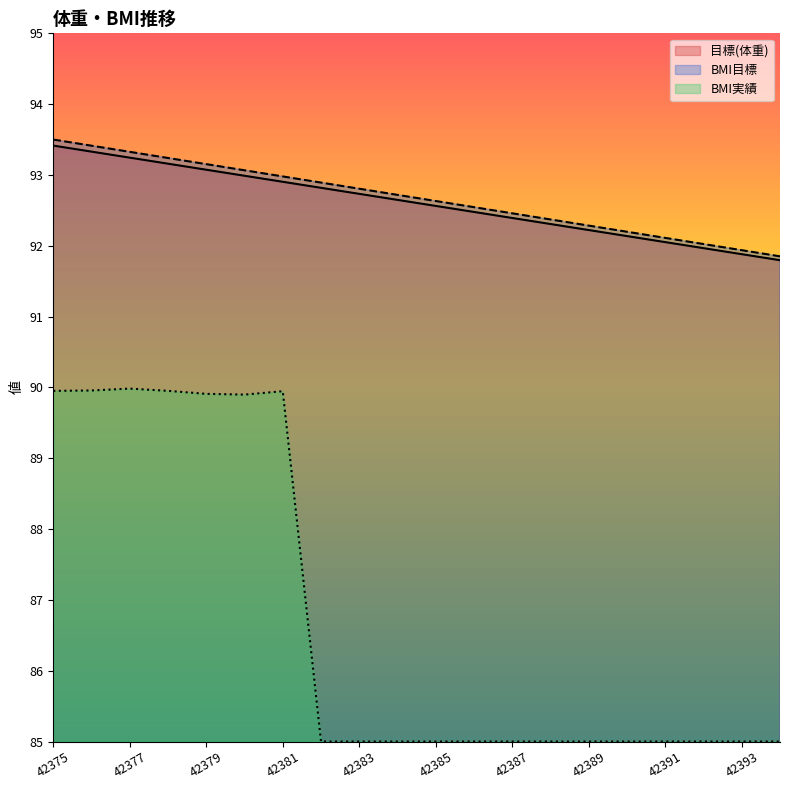

Rank the categories by BMI実績 value from lowest to highest.

42382, 42383, 42384, 42385, 42386, 42387, 42388, 42389, 42390, 42391, 42392, 42393, 42394, 42380, 42379, 42381, 42375, 42378, 42376, 42377